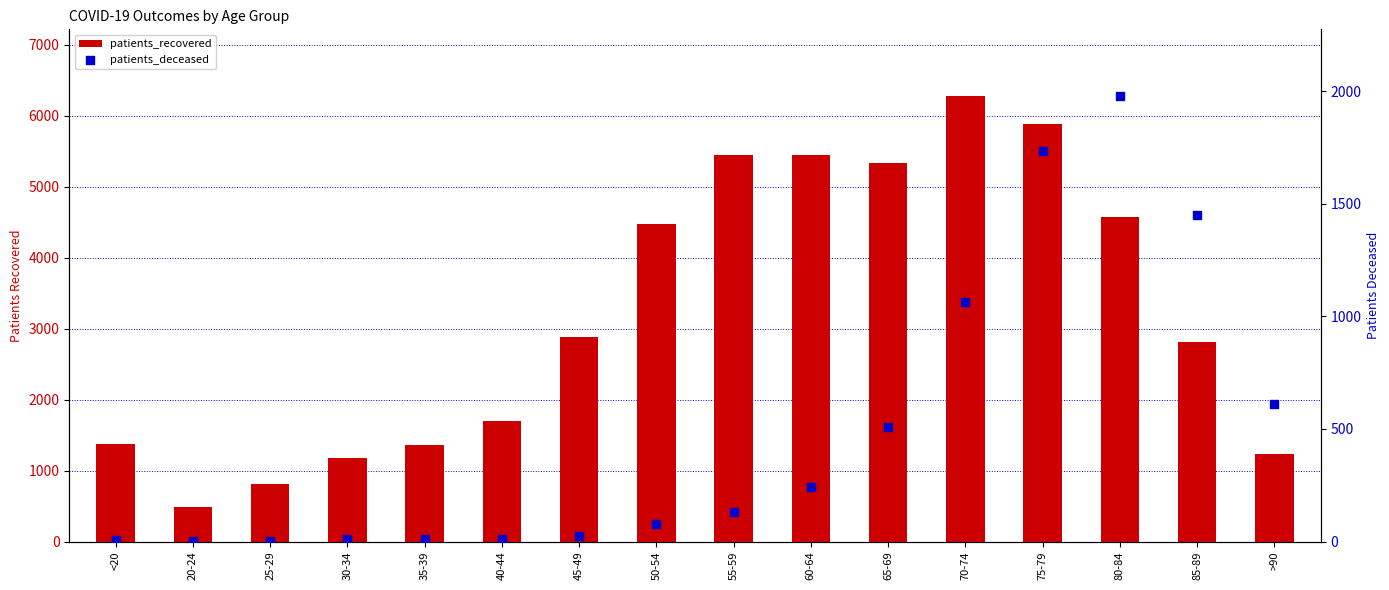

Which series reaches the maximum Y coordinate?

patients_recovered